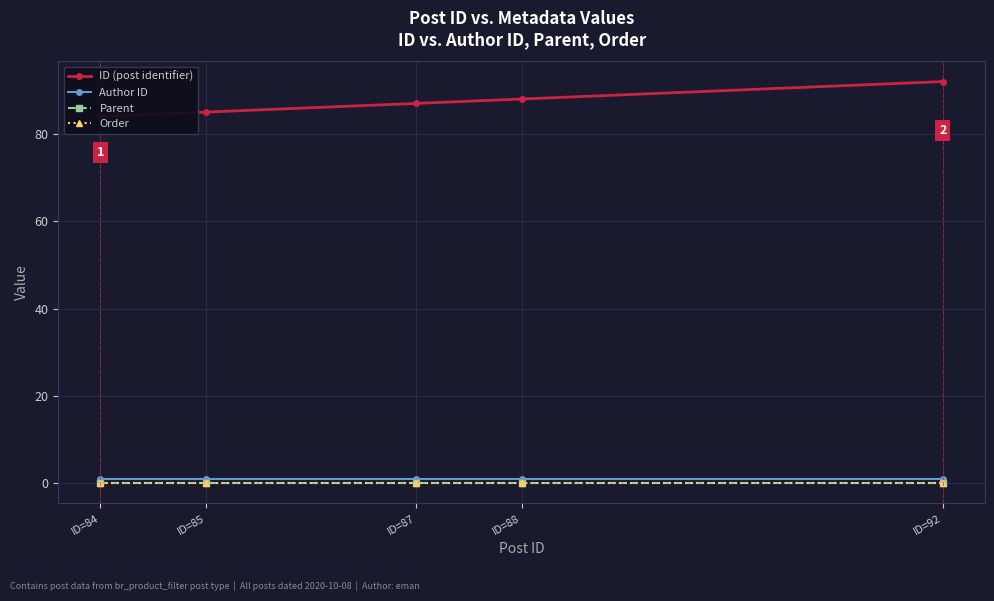

At which label does Parent reach its peak?

ID=84